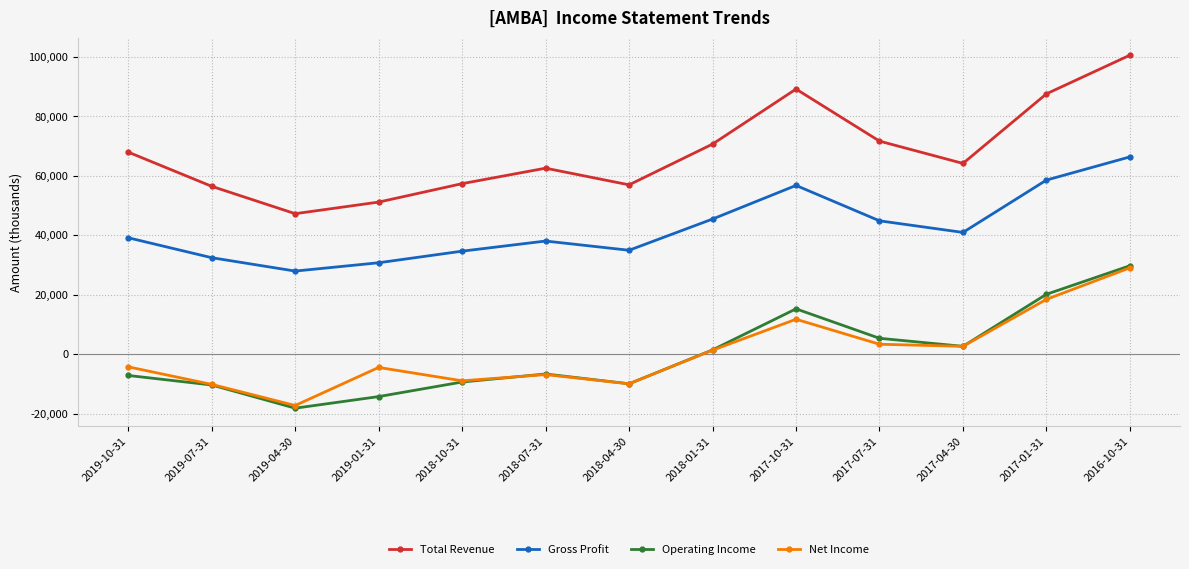

What are all the series names shown in the legend?

Total Revenue, Gross Profit, Operating Income, Net Income